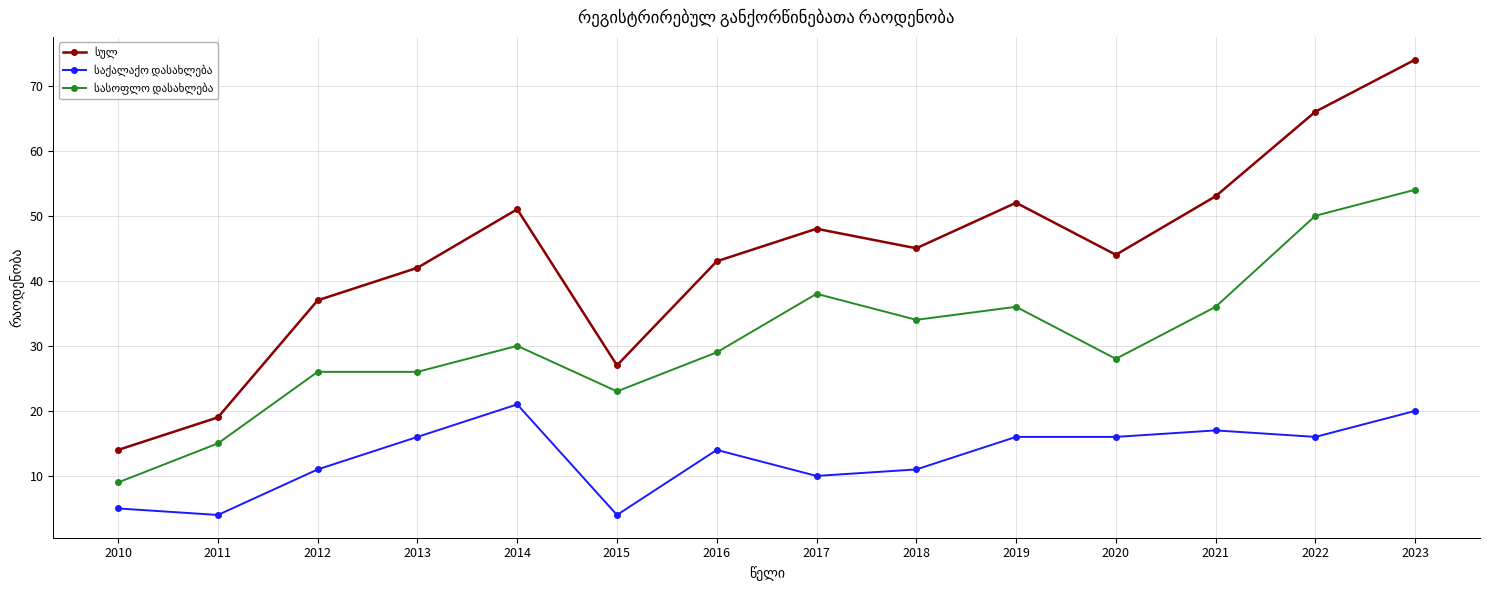

What is the greatest value displayed?

74